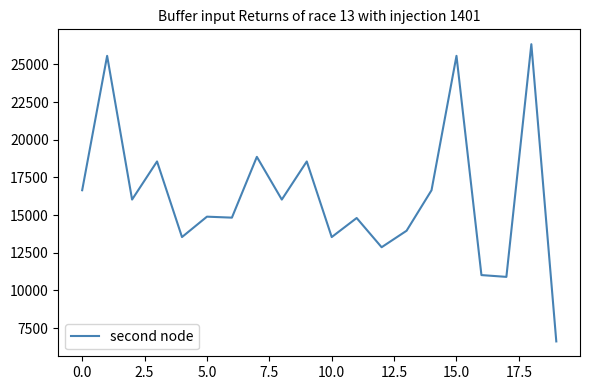

What is the difference between the maximum and minimum values?

19720